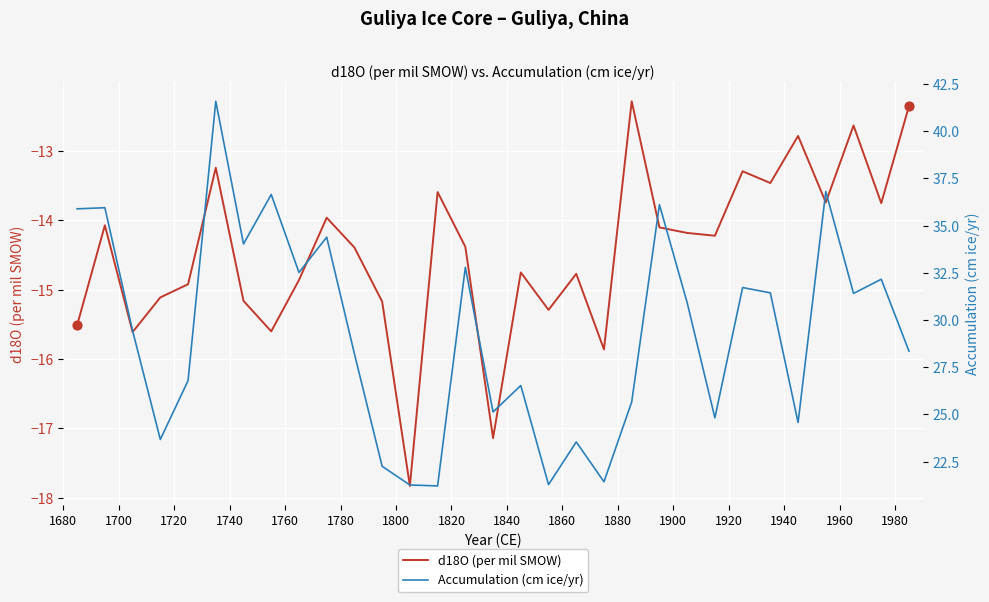

What is the lowest value of the d18O (per mil SMOW) series?

-17.8